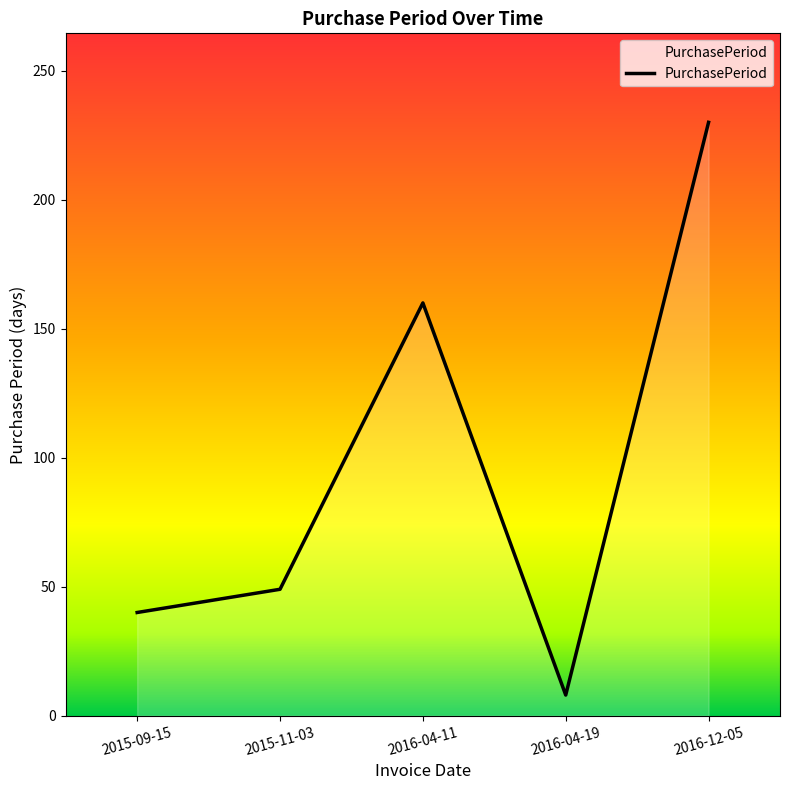

Approximately how many times larger is the value at 2016-04-11 compared to 2016-04-19?

20.0